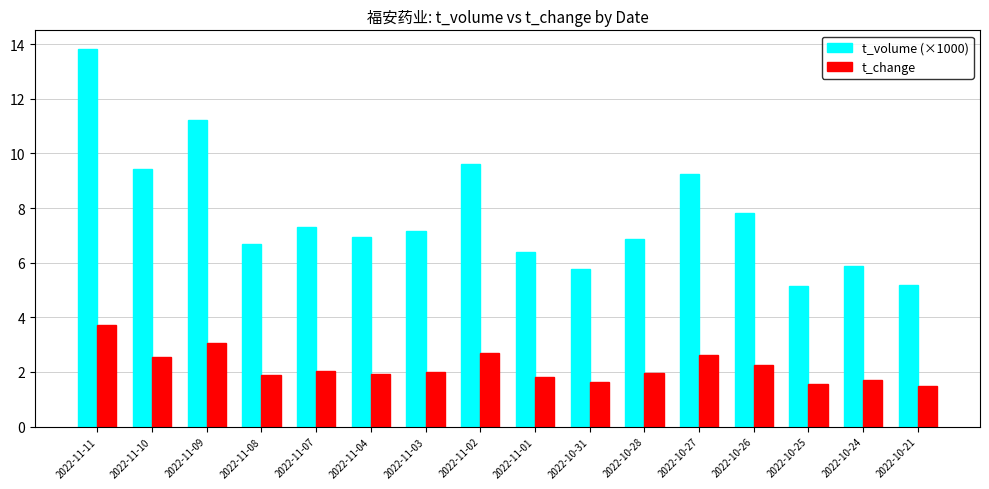

At which category does the chart reach its peak across all series?

2022-11-11